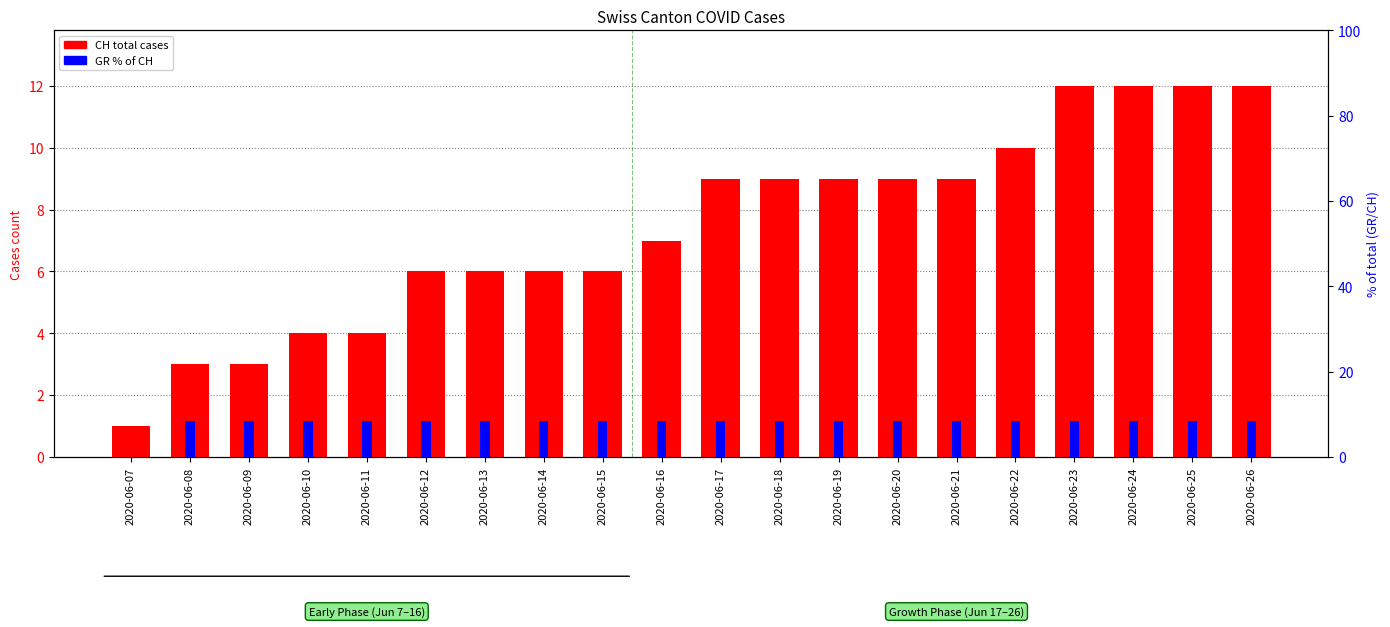

Count the number of data series in this chart.

2